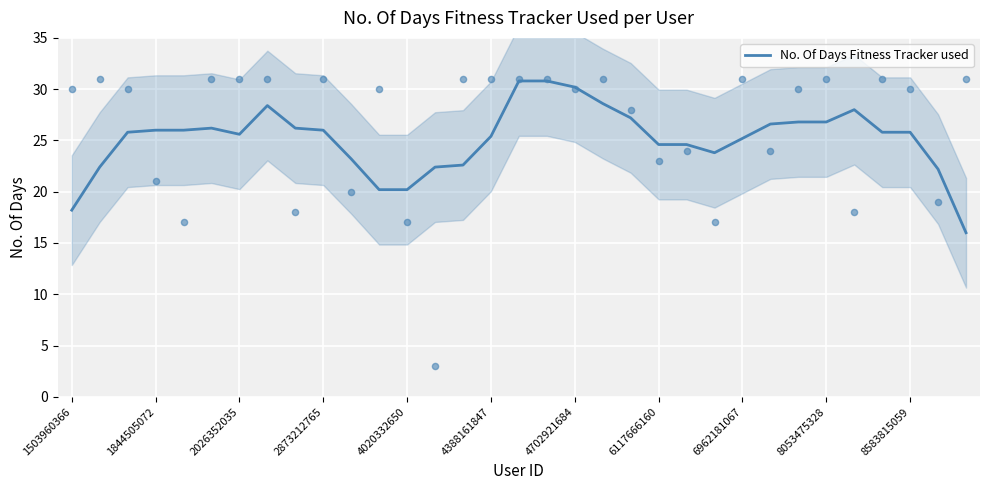

What is the lowest value of the No. Of Days Fitness Tracker used series?

16.0